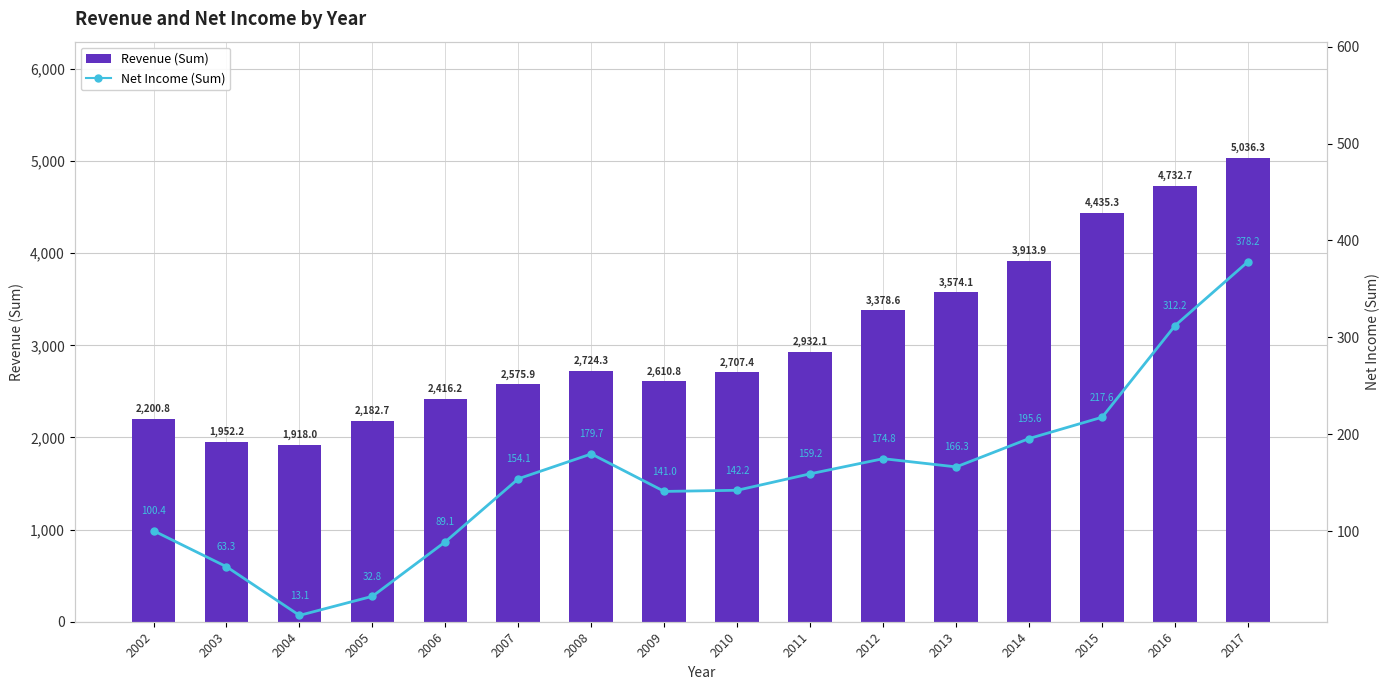

At which label does Revenue (Sum) first exceed 2724?

2008